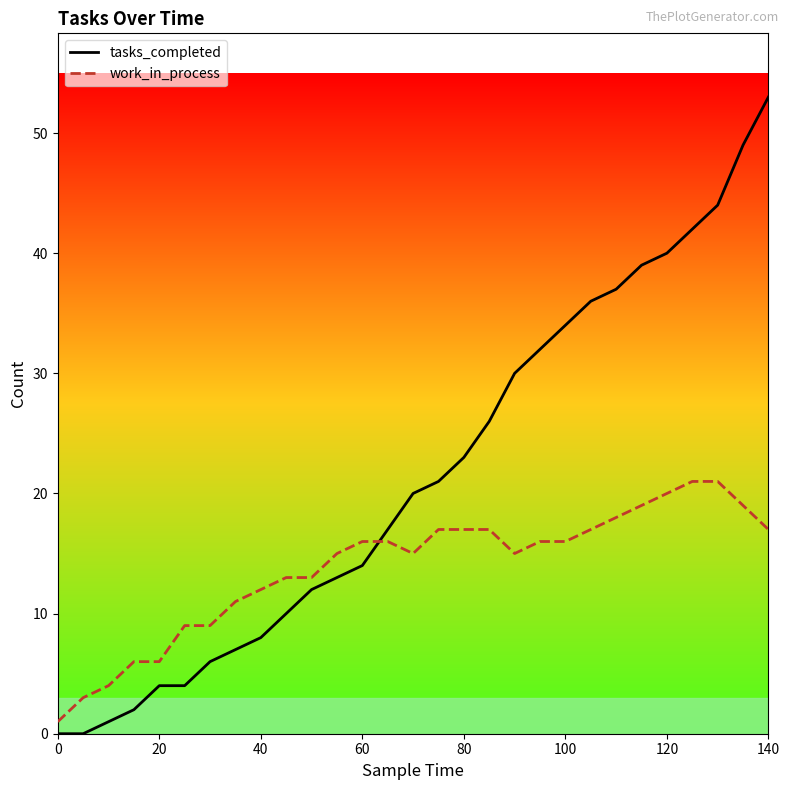

Rank the series by their maximum value, from highest to lowest.

tasks_completed, work_in_process